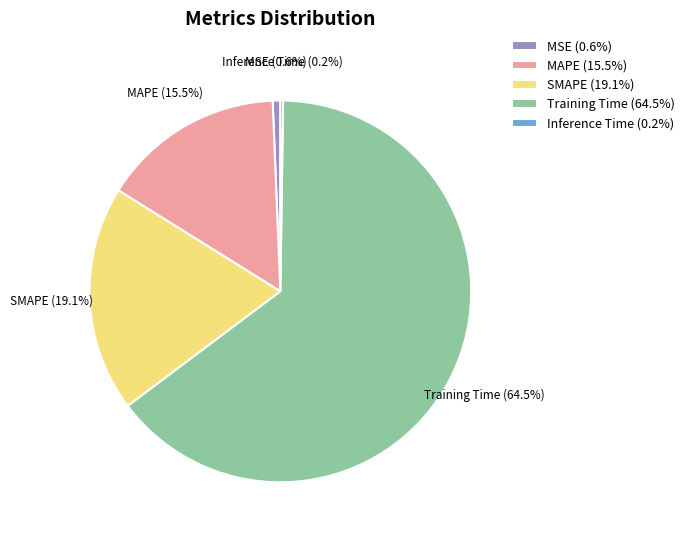

Approximately how many times larger is the value at SMAPE (19.1%) compared to Training Time (64.5%)?

0.3